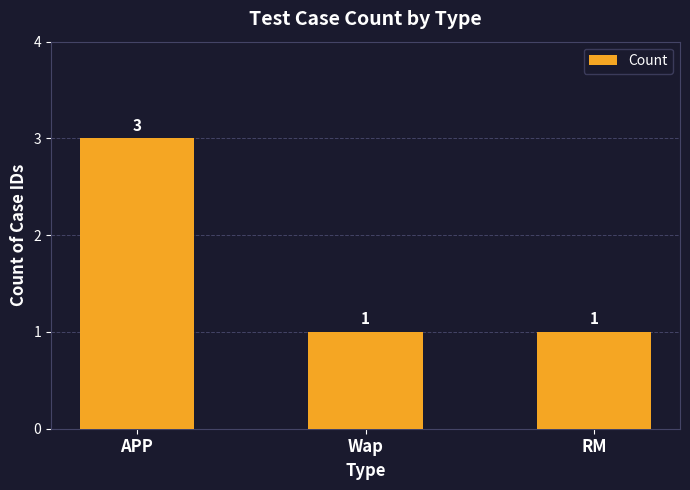

What is the difference between the values at RM and APP?

2